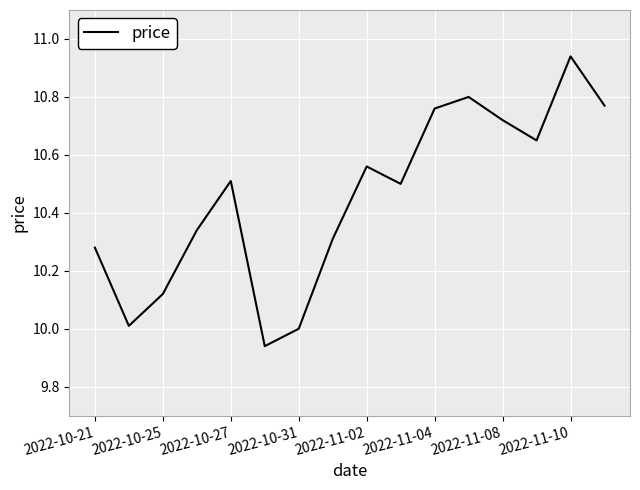

What is the difference between the maximum and minimum values?

1.0